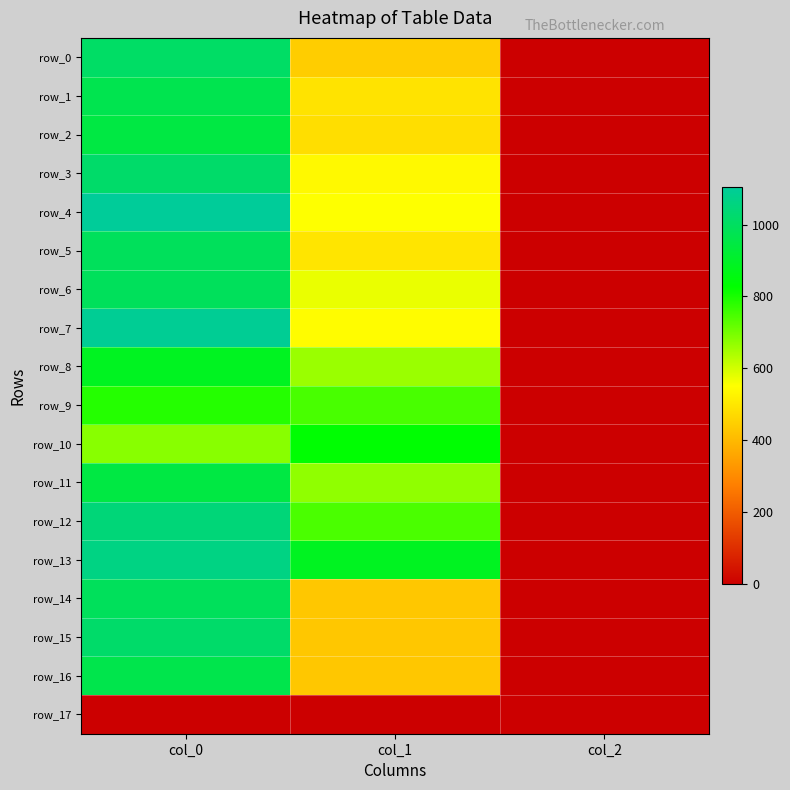

What is the difference between the row_10 values at col_1 and col_2?

828.2